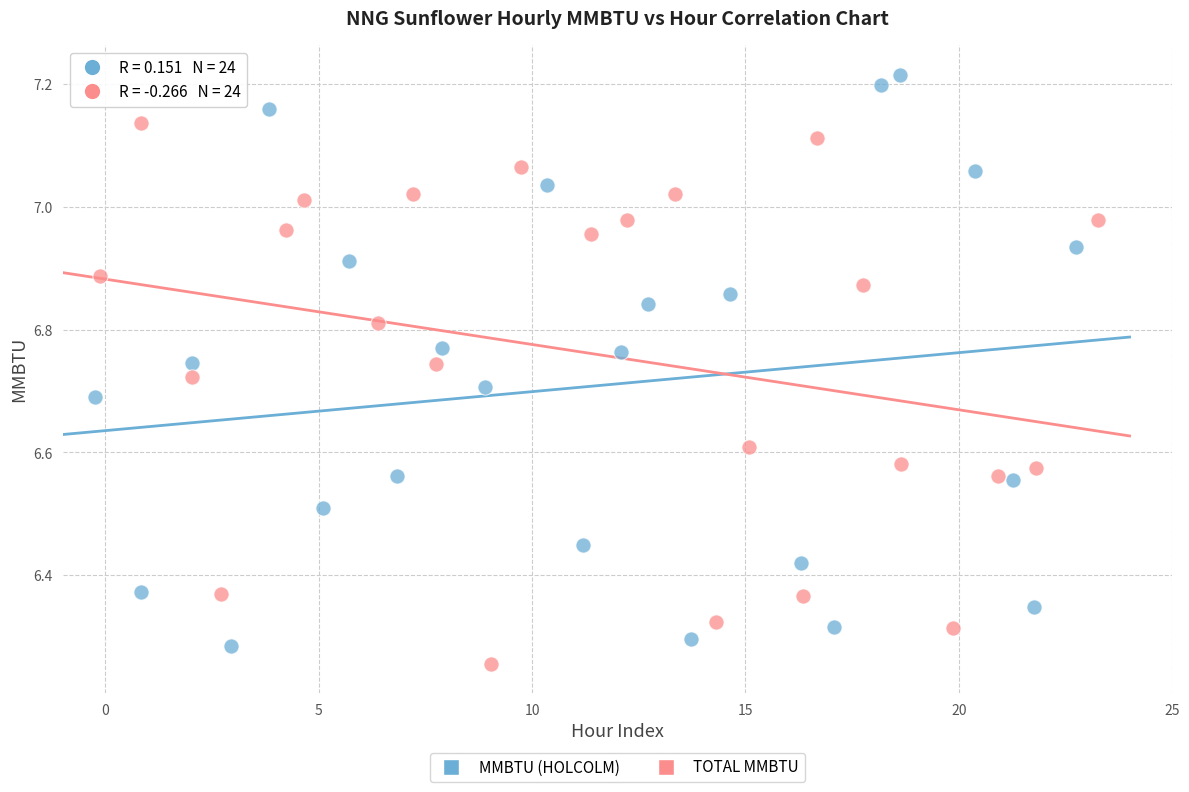

Which series contains the highest Y value?

MMBTU (HOLCOLM)